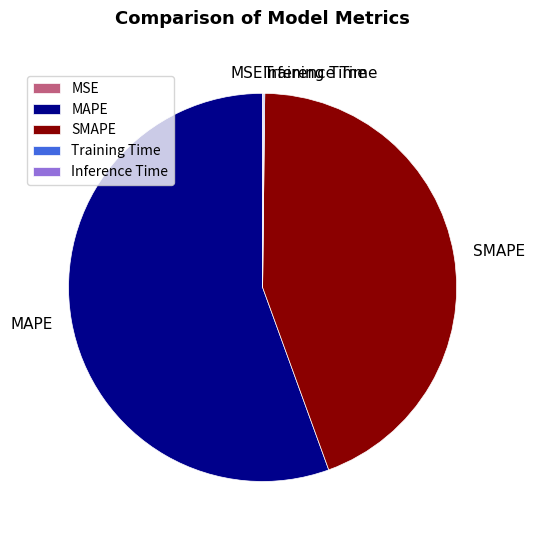

Is there any slice that represents more than half of the pie?

Yes